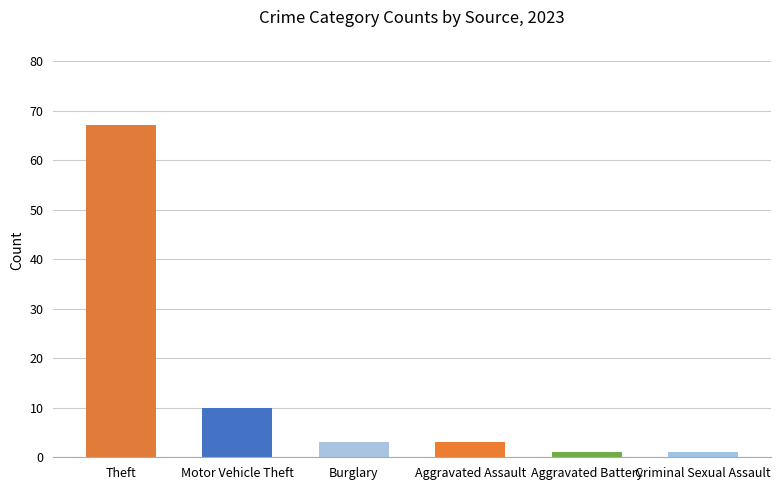

What is the sum of the values at Theft and Burglary?

70